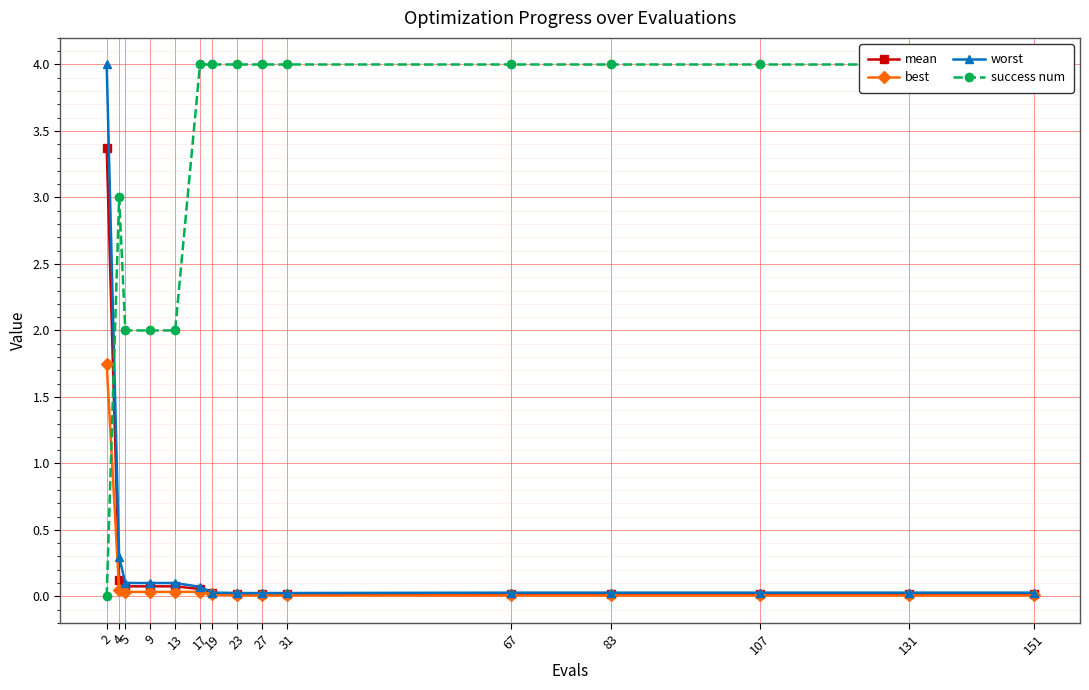

What is the sum of the best values at 5 and 4?

0.1